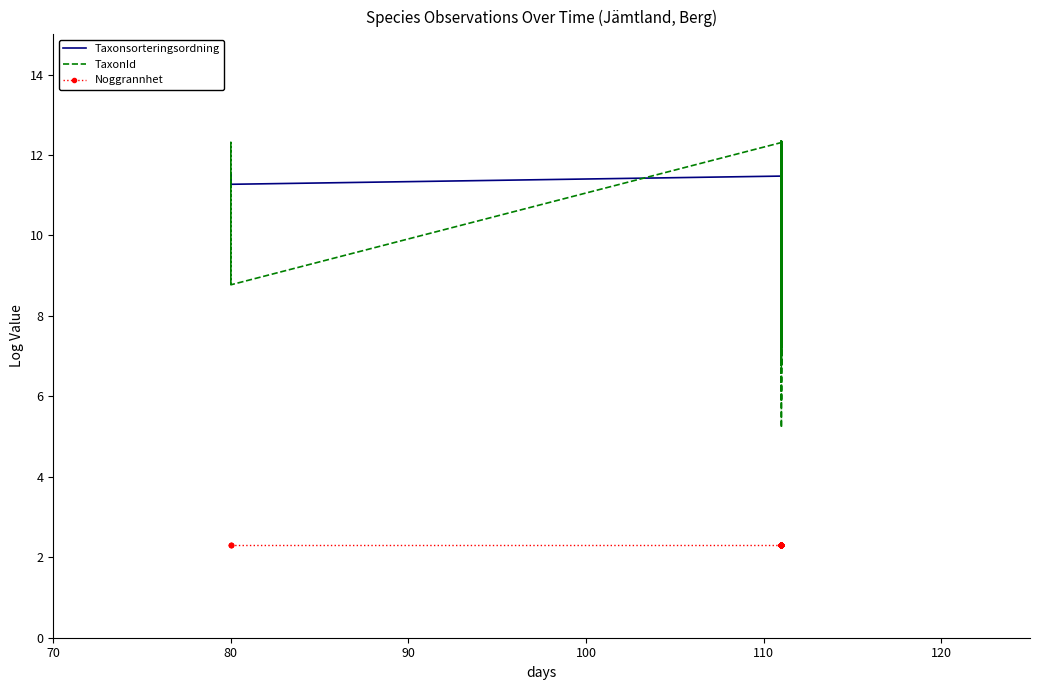

Which series has the largest total across all categories?

Taxonsorteringsordning